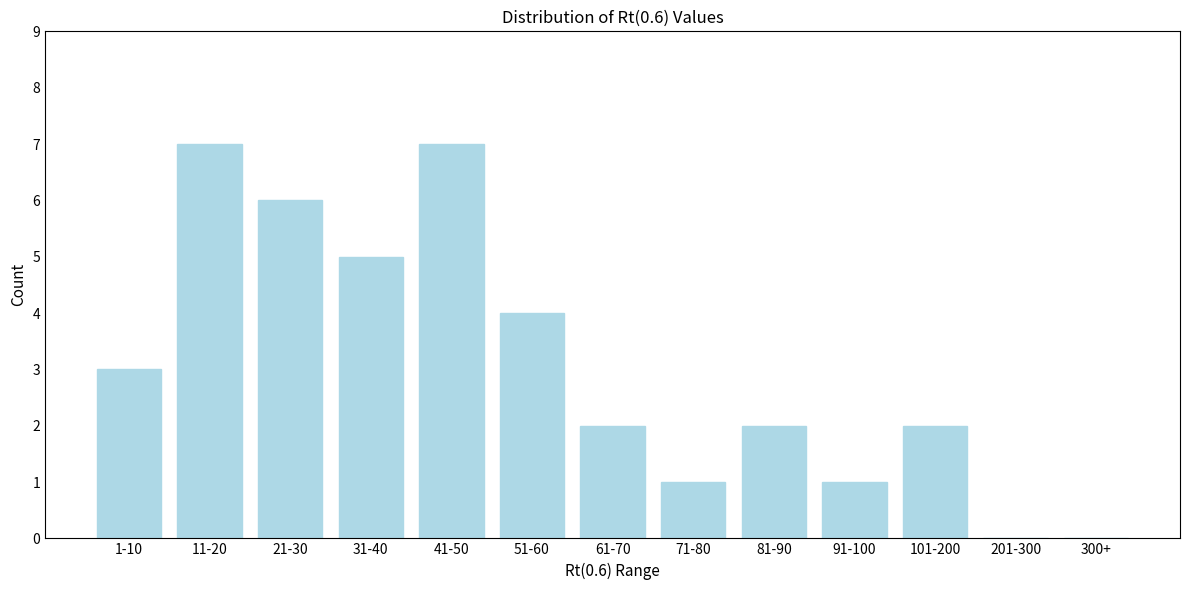

Reading left to right, list all the values displayed in this chart.

1-10=3	11-20=7	21-30=6	31-40=5	41-50=7	51-60=4	61-70=2	71-80=1	81-90=2	91-100=1	101-200=2	201-300=0	300+=0